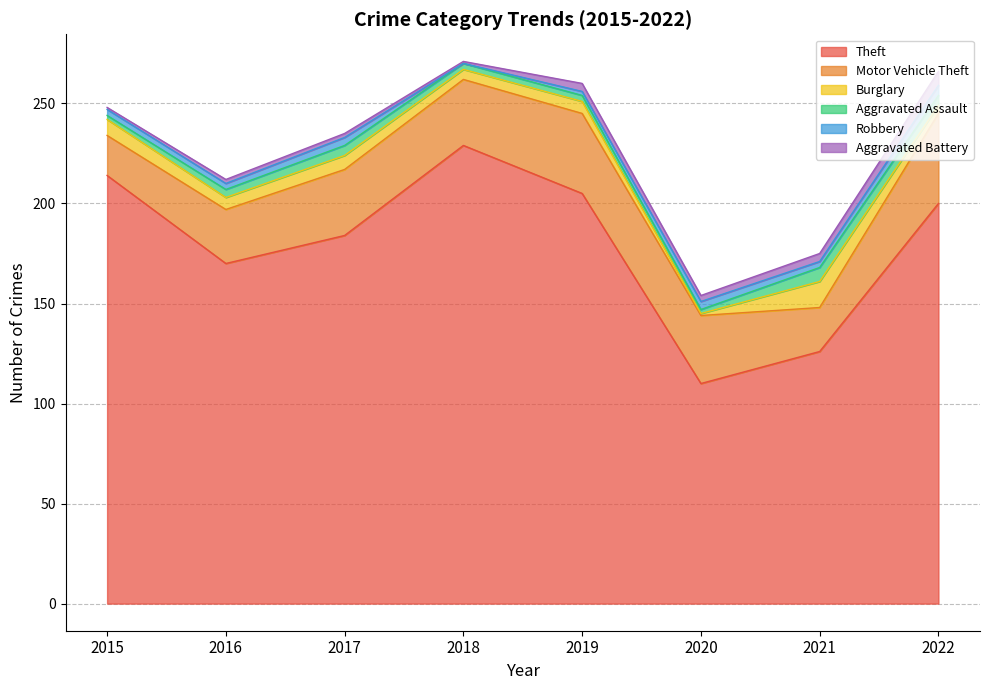

How many intersections are there between Aggravated Battery and Robbery?

3